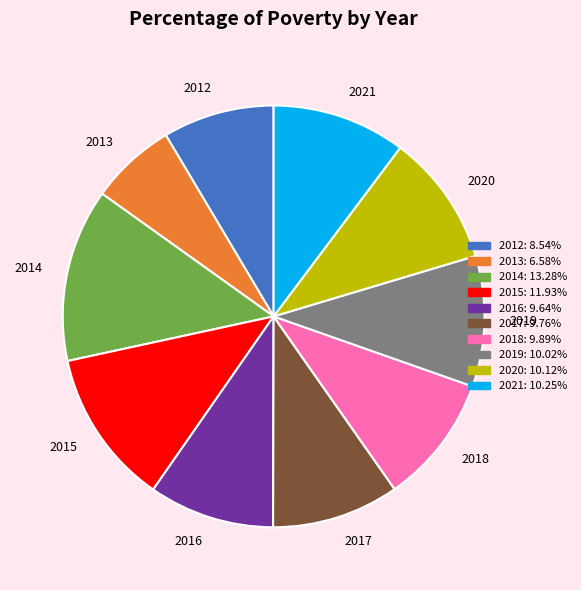

Which slice is the largest?

2014